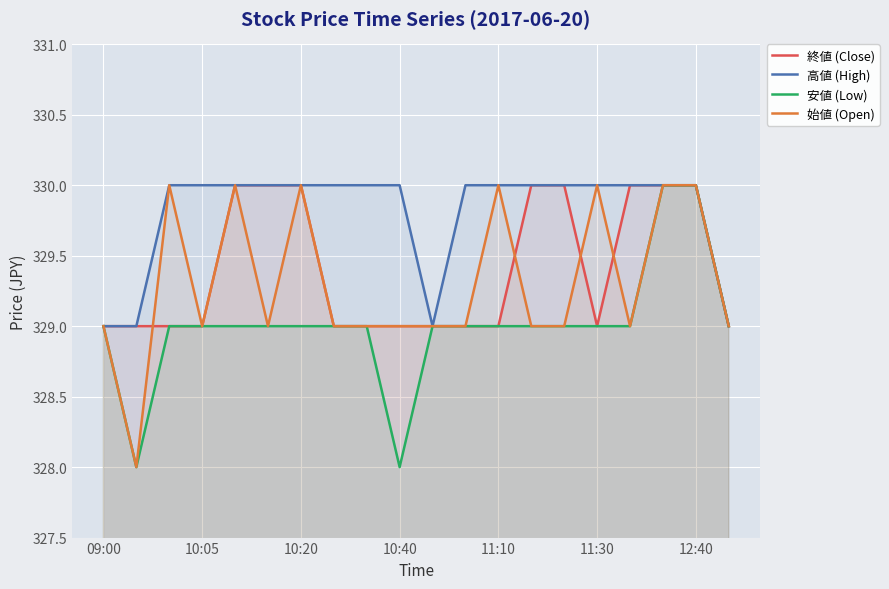

At which label is 安値 (Low) closest to 329?

09:00